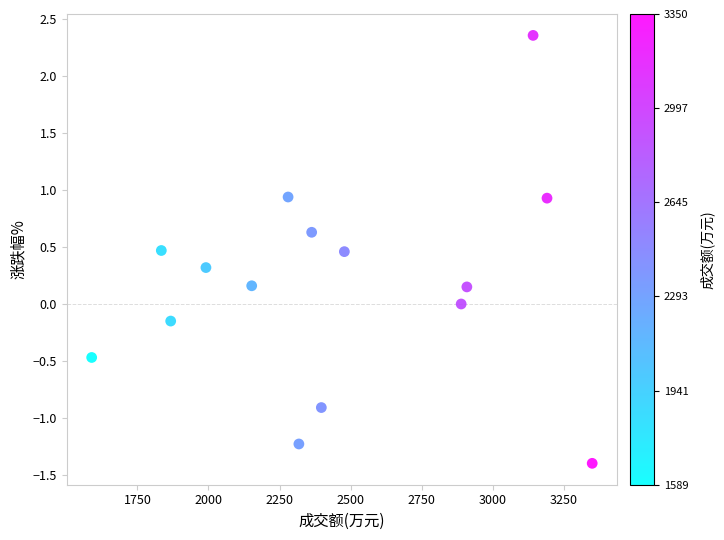

What is the range of Y values (max minus min)?

3.8